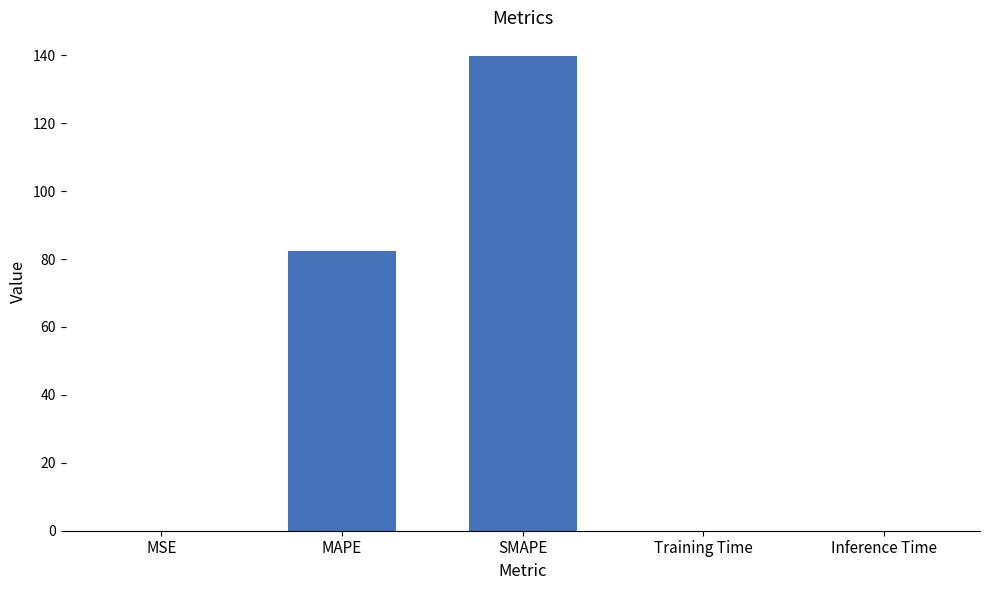

Which category has the highest value across all series?

SMAPE